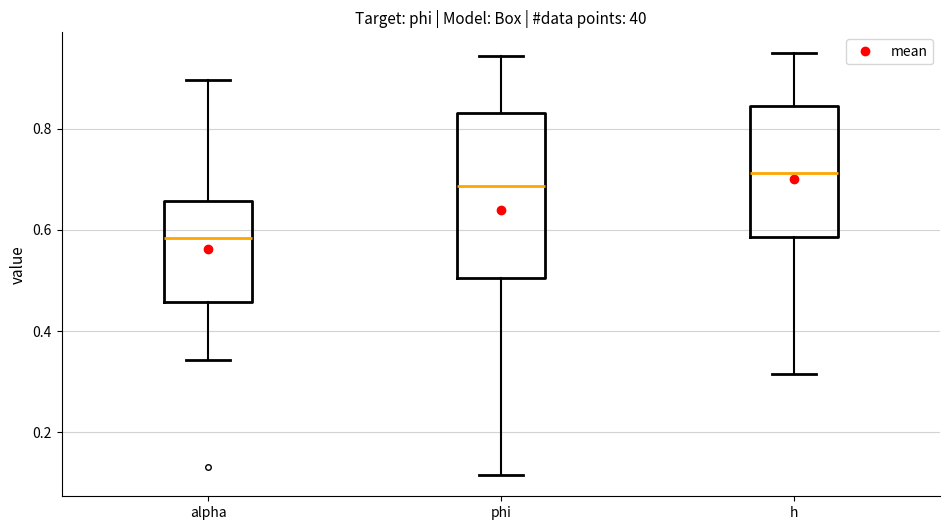

Which box is the tallest, from its lower edge to its upper edge?

phi